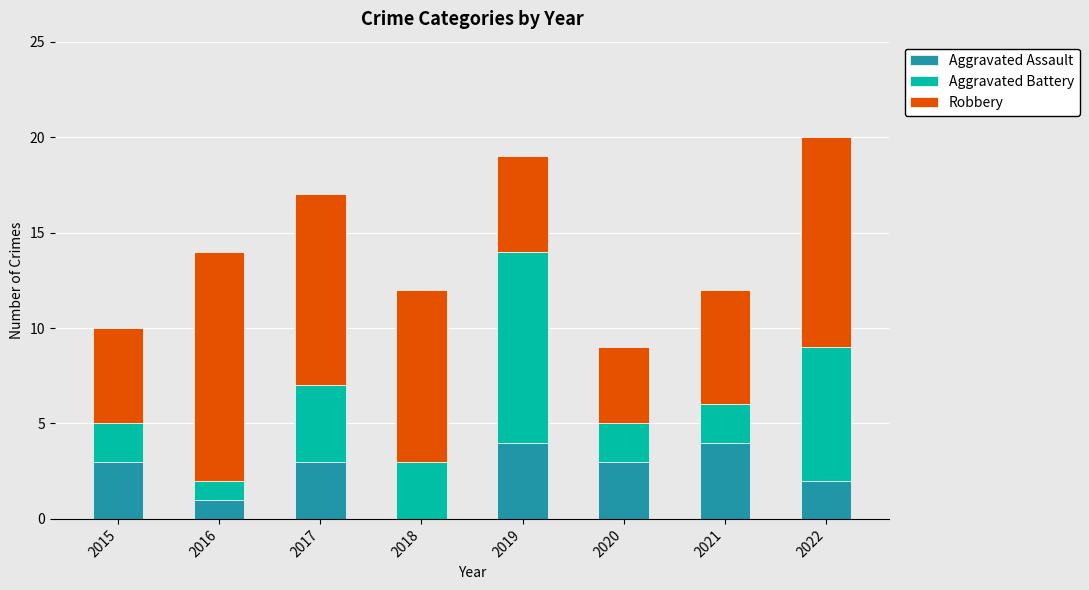

How many Aggravated Assault values are between 2 and 4?

6